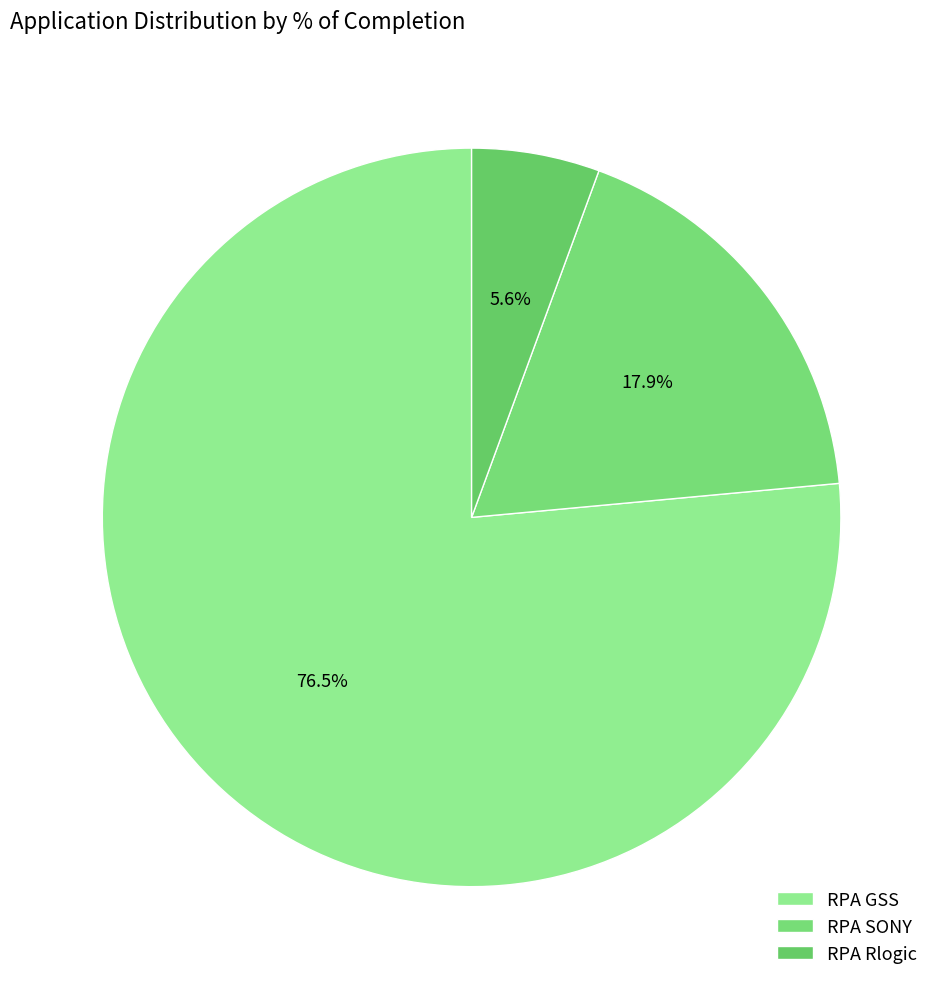

The RPA Rlogic slice represents 6% of the pie. True or false?

True